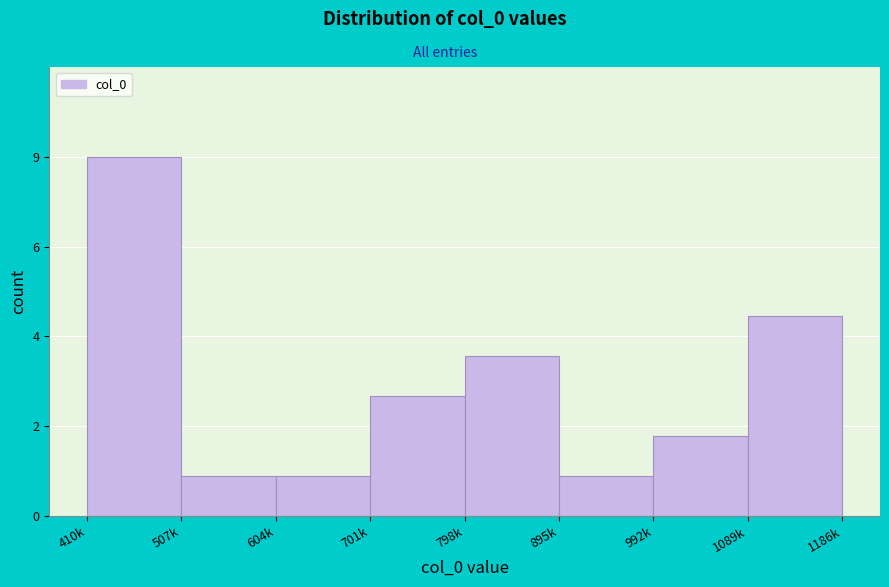

Are the bars horizontal?

No